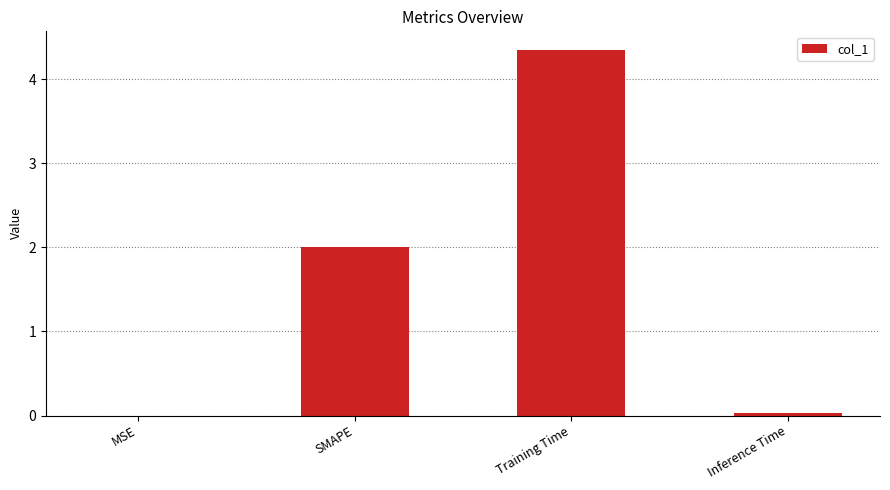

Is it true that the value at MSE is 0.0?

True